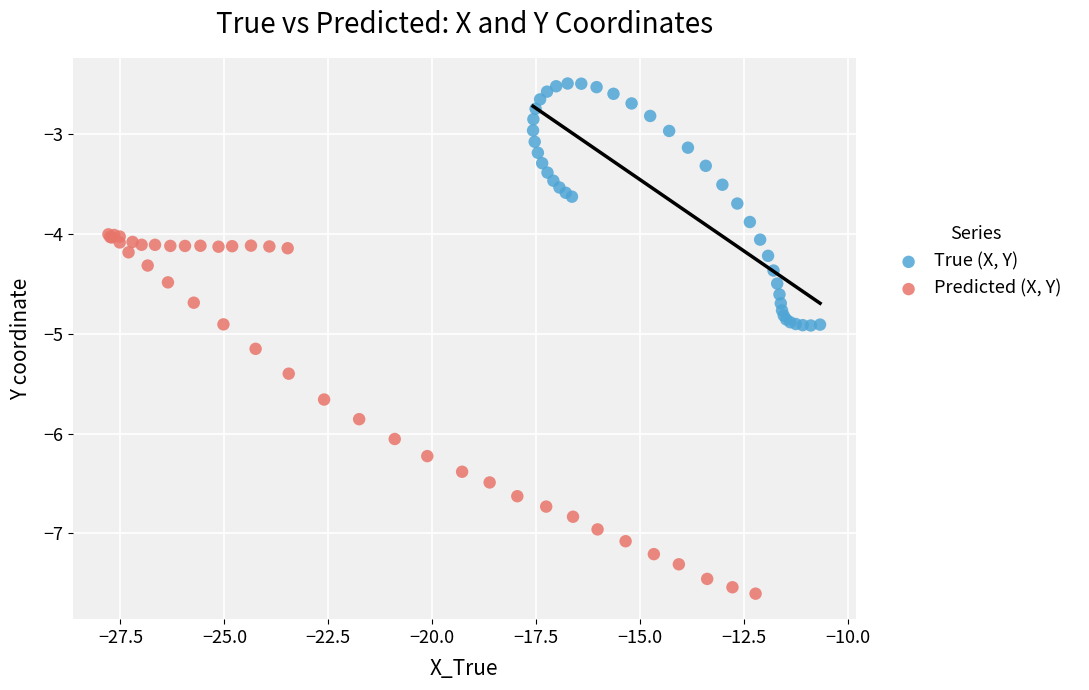

Which series reaches the minimum Y coordinate?

Predicted (X, Y)